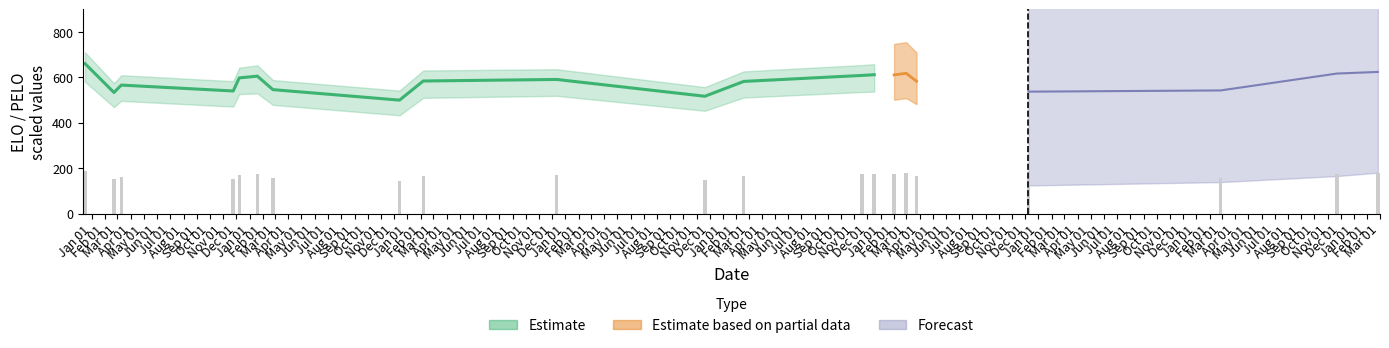

What is the sum of the values at Jan 01 and Mar 01?

348.0